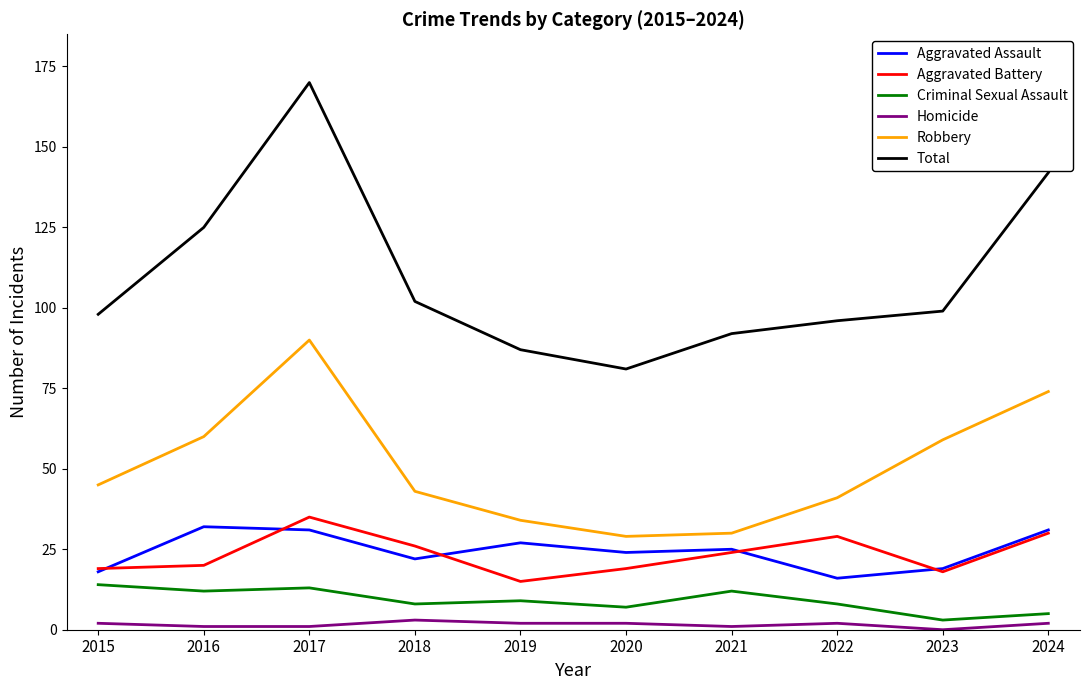

Reading right to left, extract all data points from this chart.

Aggravated Assault: 2024=31	2023=19	2022=16	2021=25	2020=24	2019=27	2018=22	2017=31	2016=32	2015=18
Aggravated Battery: 2024=30	2023=18	2022=29	2021=24	2020=19	2019=15	2018=26	2017=35	2016=20	2015=19
Criminal Sexual Assault: 2024=5	2023=3	2022=8	2021=12	2020=7	2019=9	2018=8	2017=13	2016=12	2015=14
Homicide: 2024=2	2023=0	2022=2	2021=1	2020=2	2019=2	2018=3	2017=1	2016=1	2015=2
Robbery: 2024=74	2023=59	2022=41	2021=30	2020=29	2019=34	2018=43	2017=90	2016=60	2015=45
Total: 2024=142	2023=99	2022=96	2021=92	2020=81	2019=87	2018=102	2017=170	2016=125	2015=98